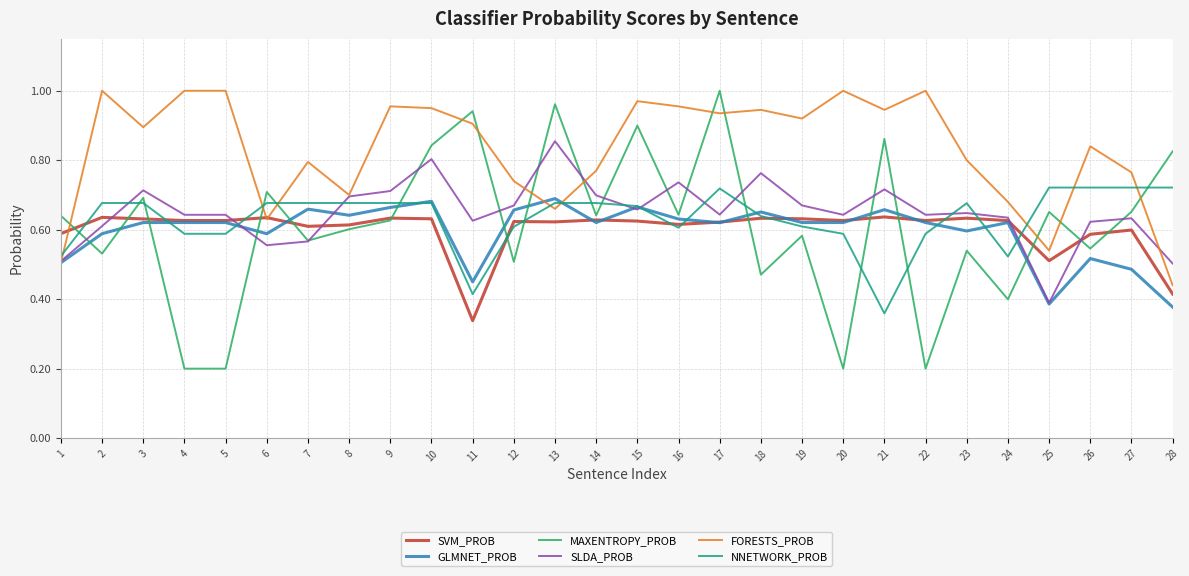

True or false: FORESTS_PROB and SVM_PROB intersect in this chart.

True